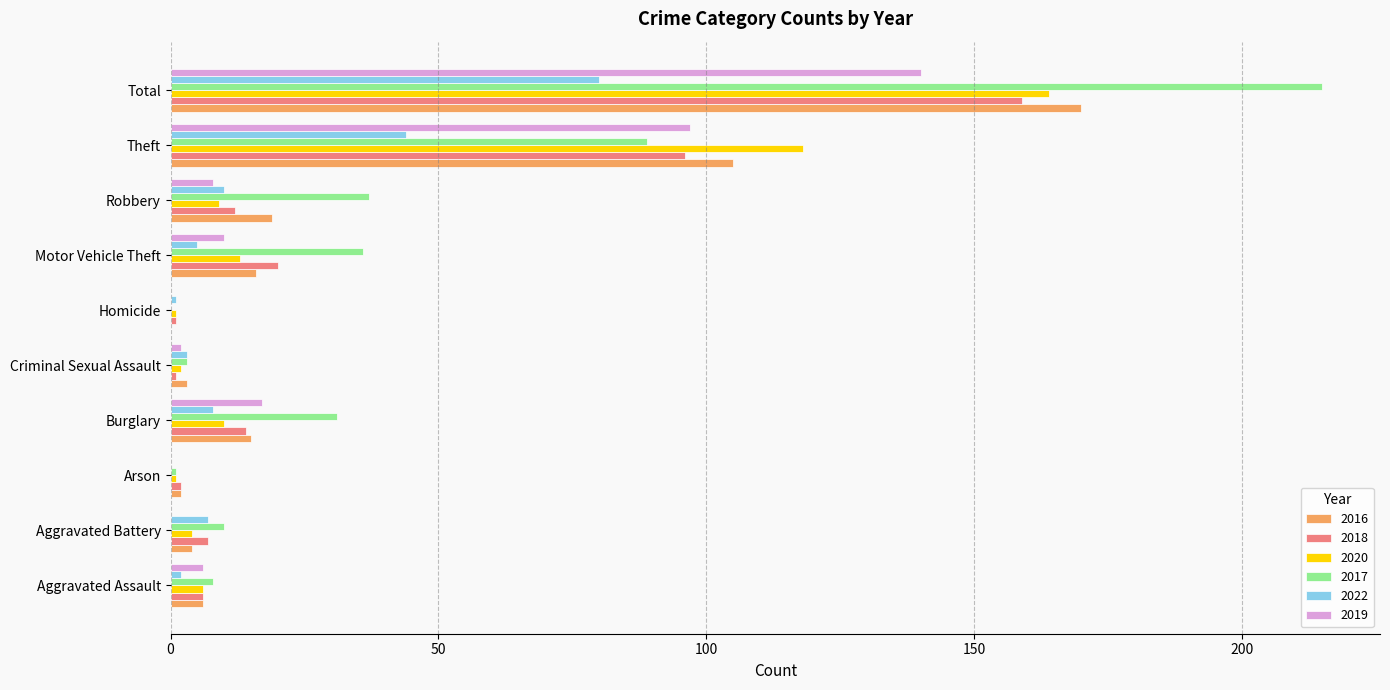

Is it true that 2017 equals 3 at Criminal Sexual Assault?

True